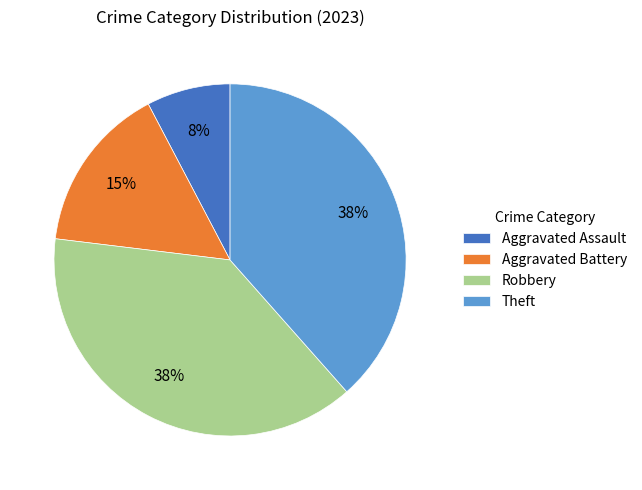

Which has a higher value, Aggravated Battery or Aggravated Assault?

Aggravated Battery